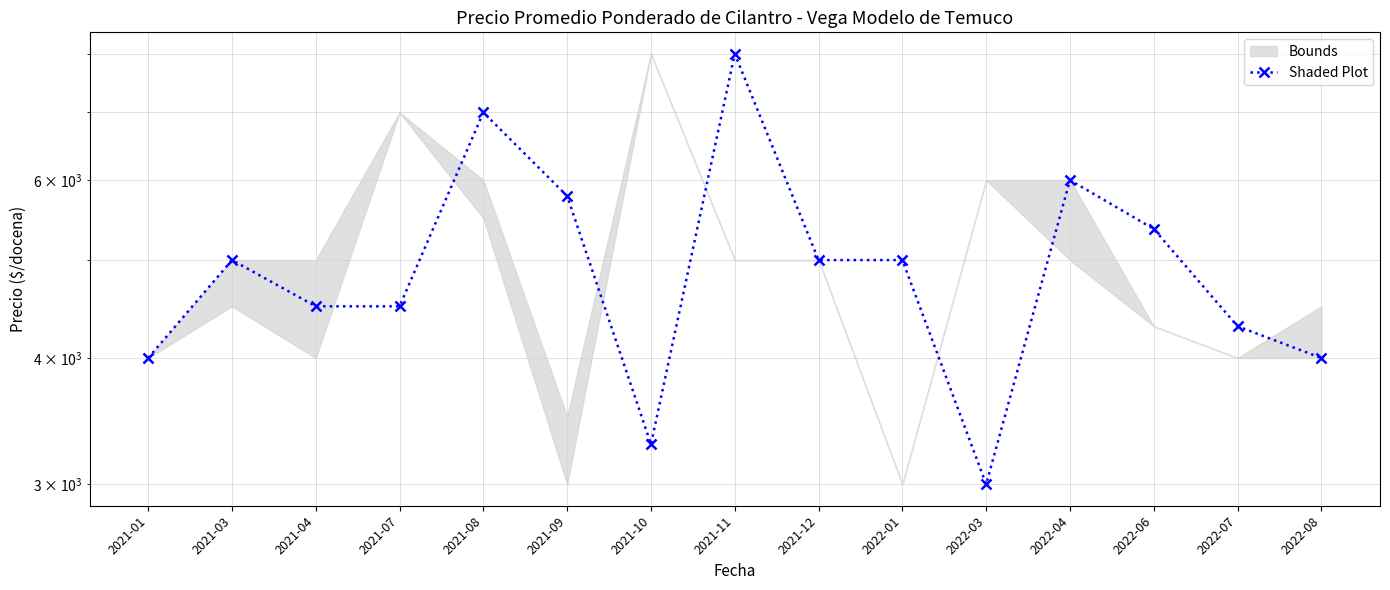

Rank the categories by value from lowest to highest.

2022-03, 2021-10, 2021-01, 2022-08, 2022-07, 2021-04, 2021-07, 2021-03, 2021-12, 2022-01, 2022-06, 2021-09, 2022-04, 2021-08, 2021-11